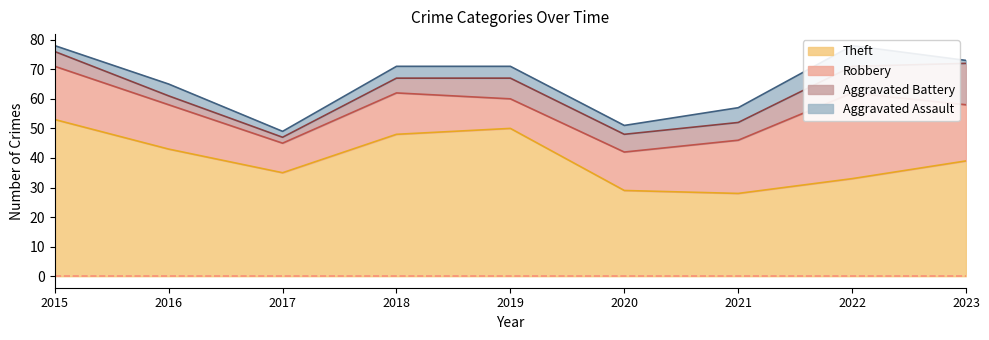

List the series in order of their peak value, lowest first.

Aggravated Assault, Aggravated Battery, Robbery, Theft